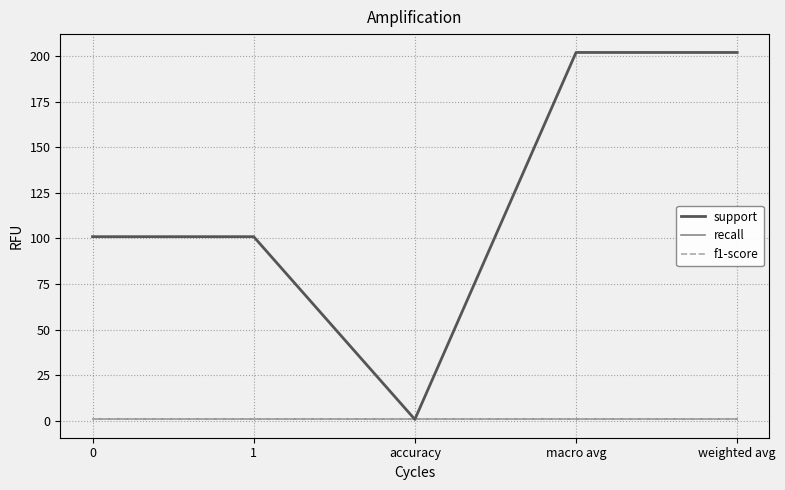

Which series has the largest range (max minus min)?

support